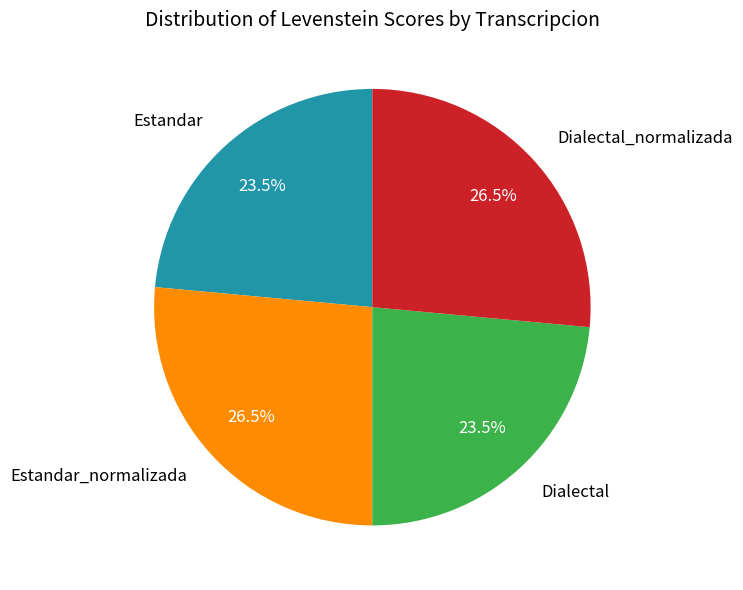

To the nearest percent, what is the average slice percentage?

25%